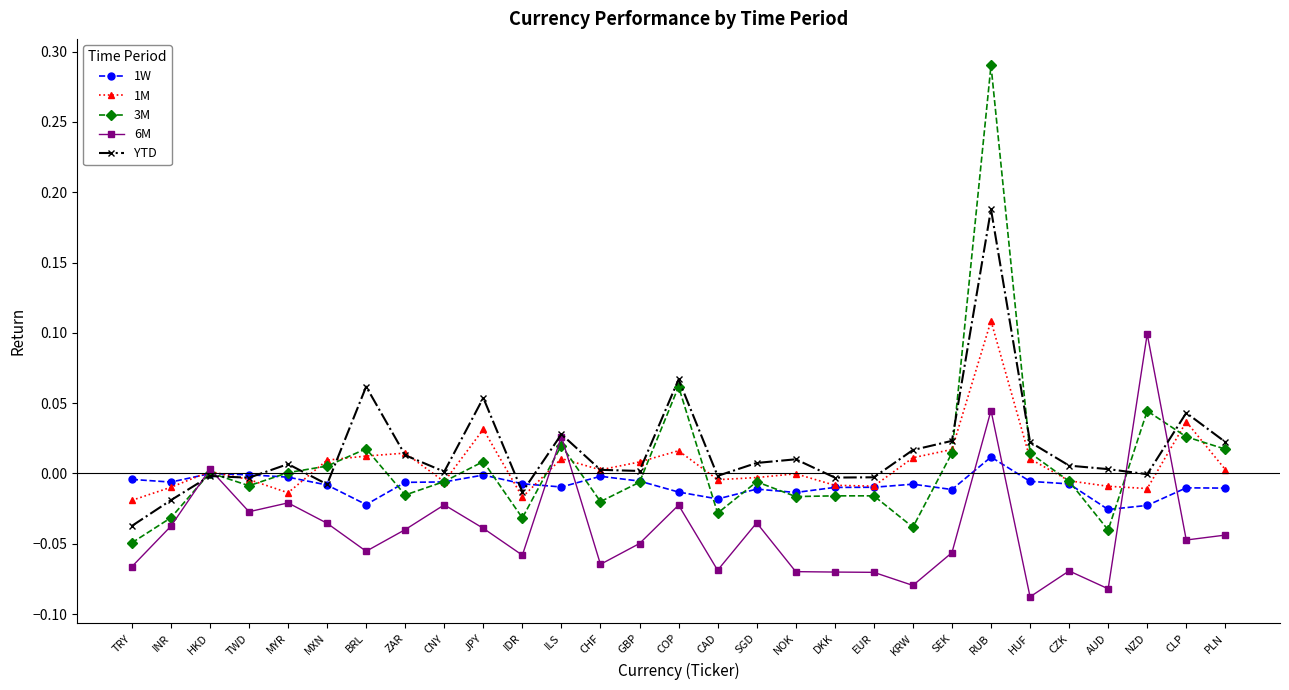

At which category does the chart reach its peak across all series?

RUB